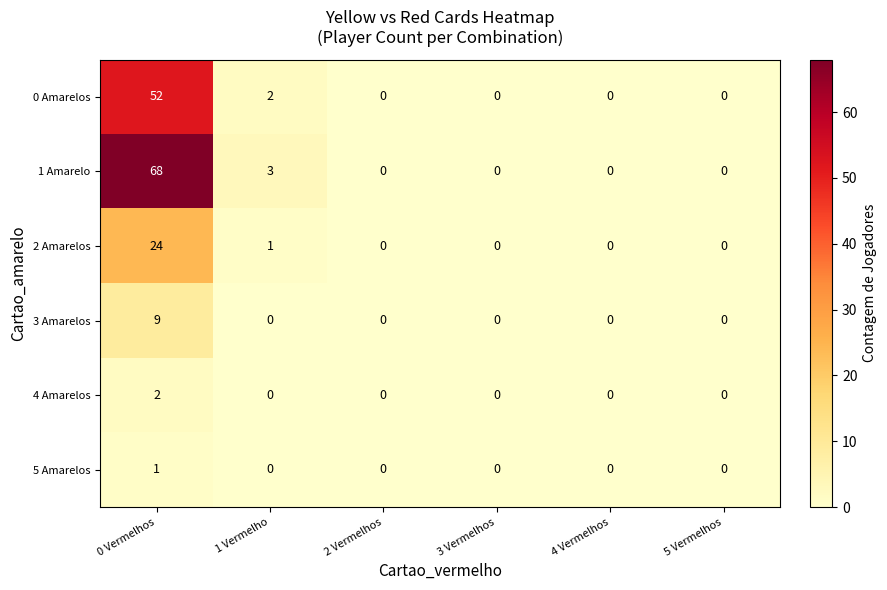

Which series has the largest total across all categories?

1 Amarelo